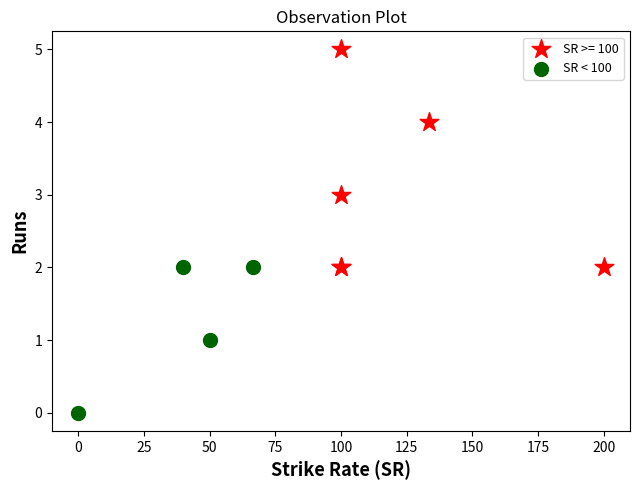

Which series reaches the minimum Y coordinate?

SR < 100